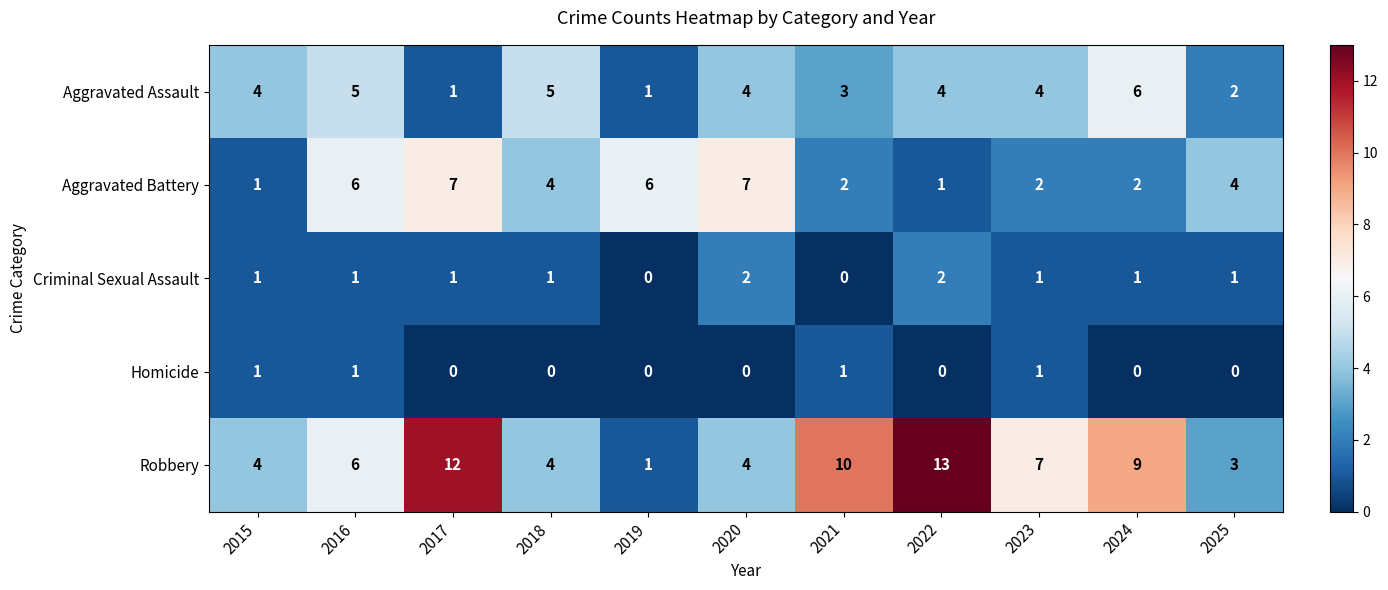

What is the sum of the Robbery values at 2021 and 2019?

11